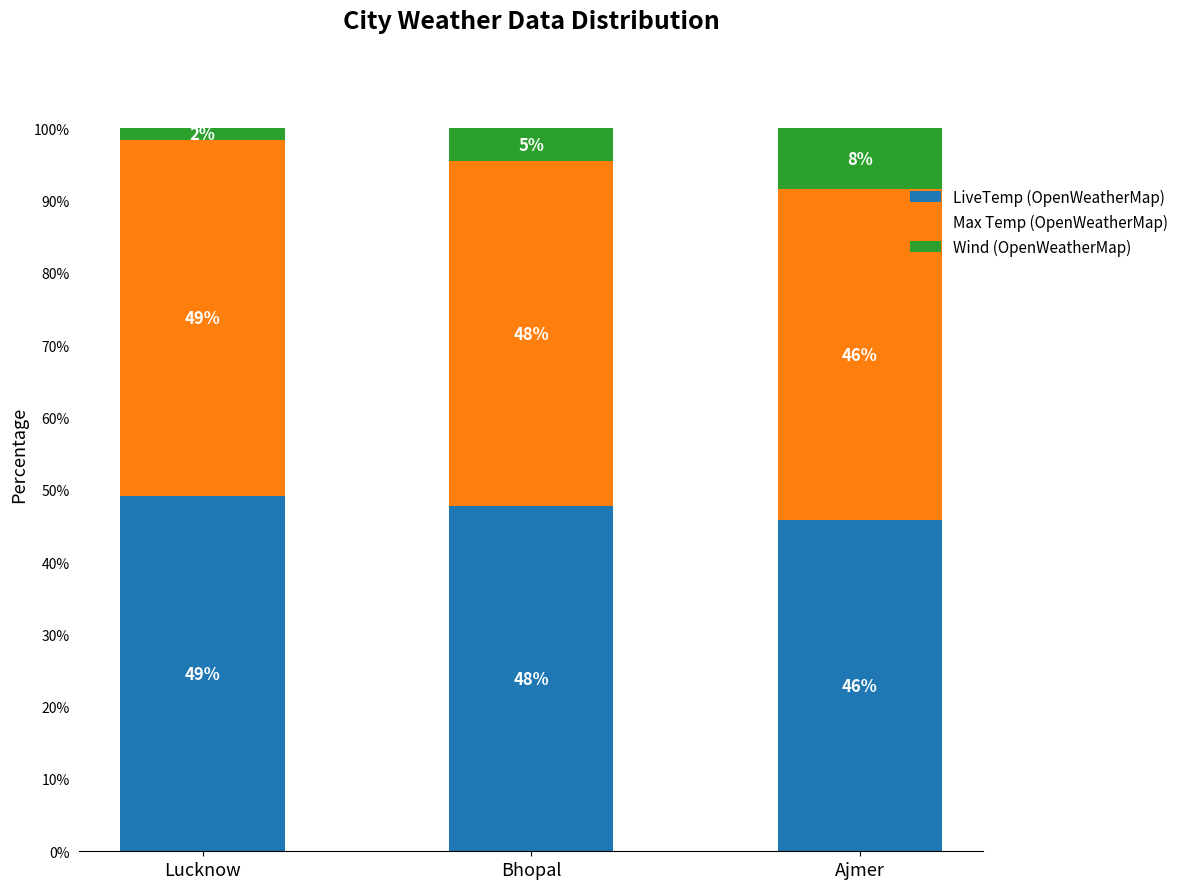

At which label does Wind (OpenWeatherMap) first exceed 4?

Bhopal